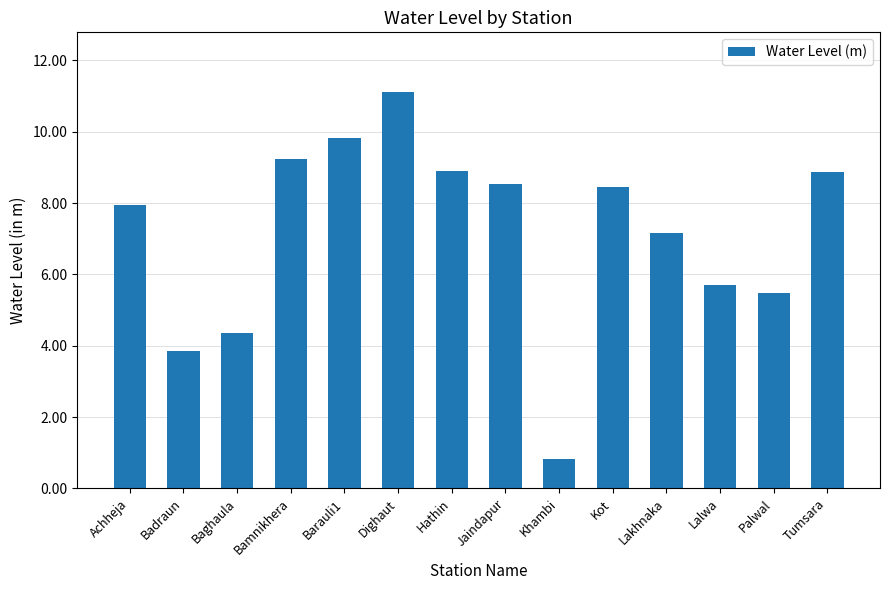

What is the maximum value shown in the chart?

11.1